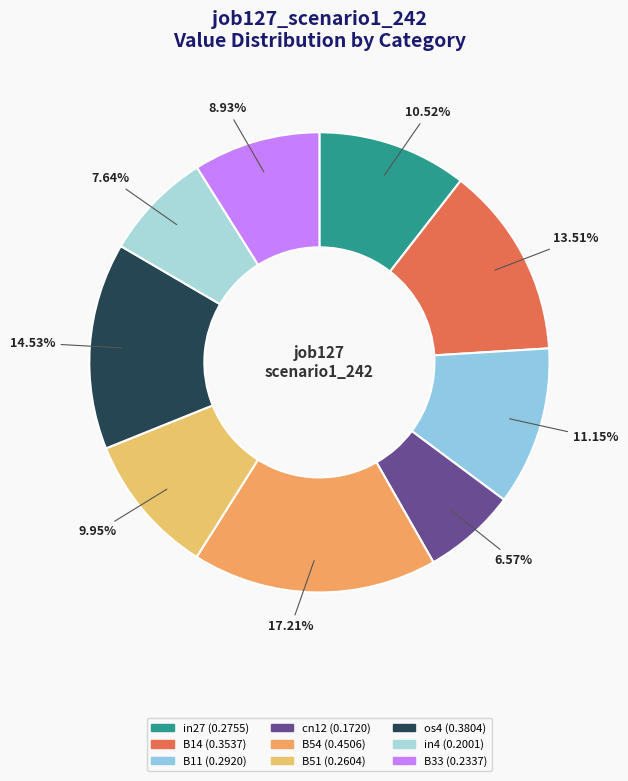

To the nearest percent, what is the difference between the B51 and B11 slice percentages?

1%